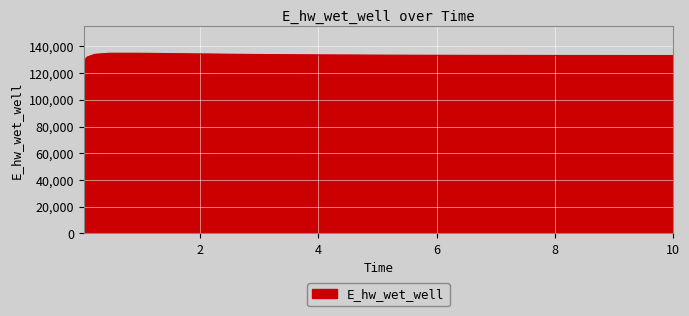

True or false: the data has more than 0 interior local peaks.

True